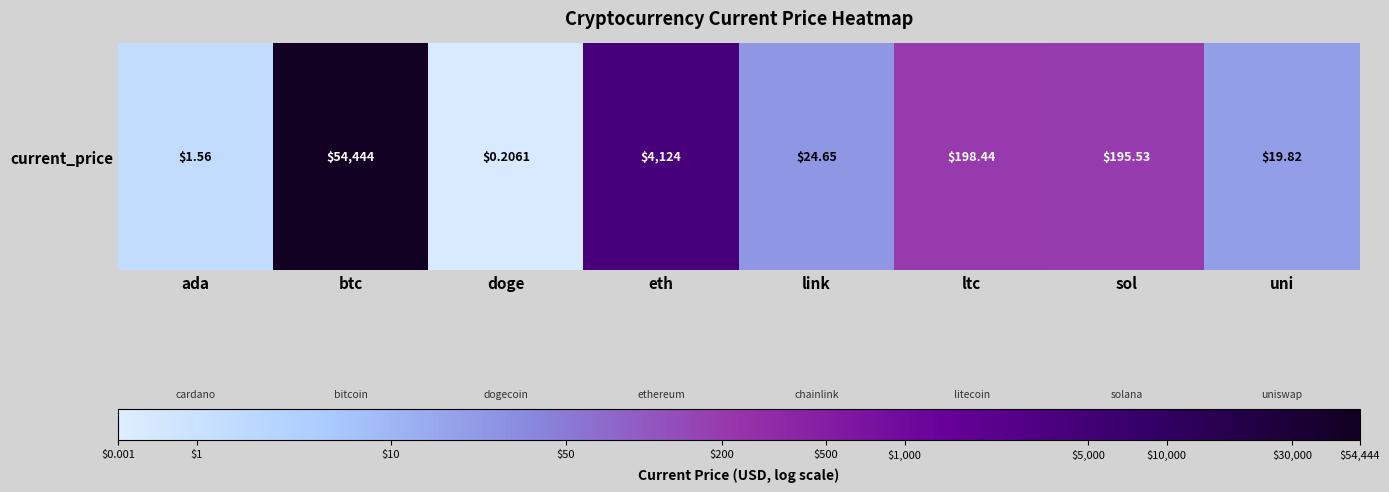

What is the minimum value shown in the chart?

0.1